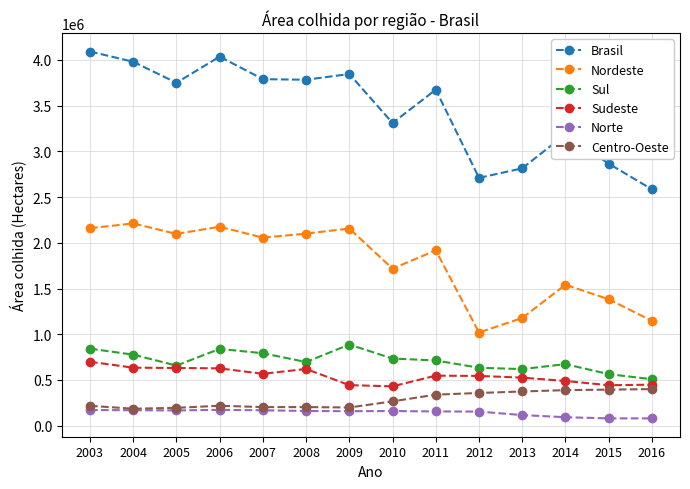

Which series has the largest total across all categories?

Brasil